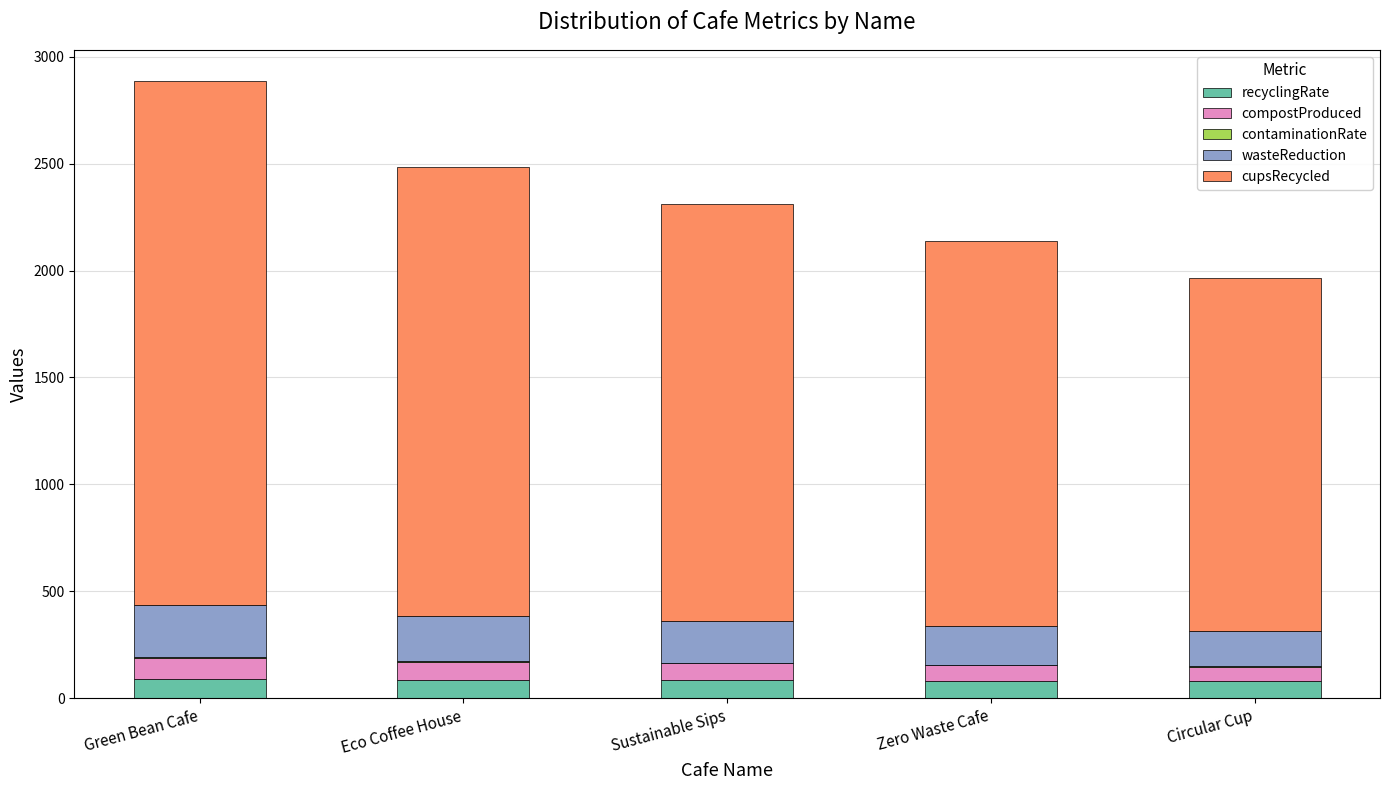

At which category is the sum across all series the highest?

Green Bean Cafe